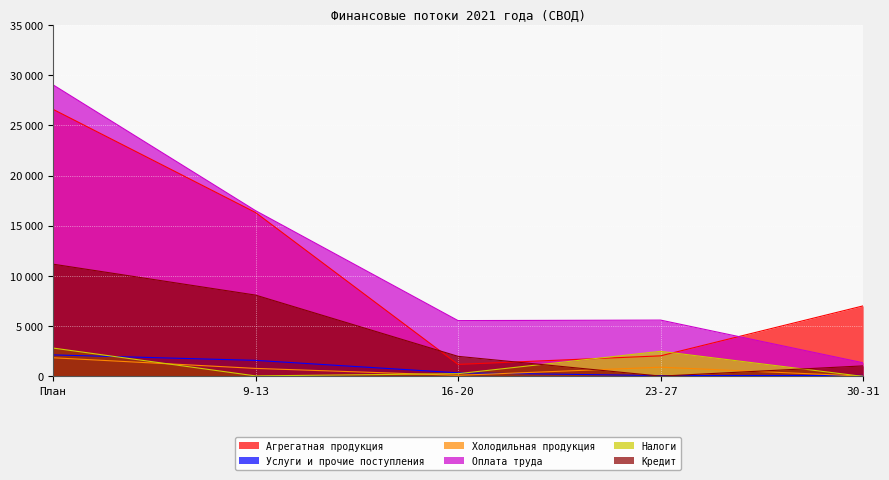

Where is the first local minimum for Услуги и прочие поступления?

23-27